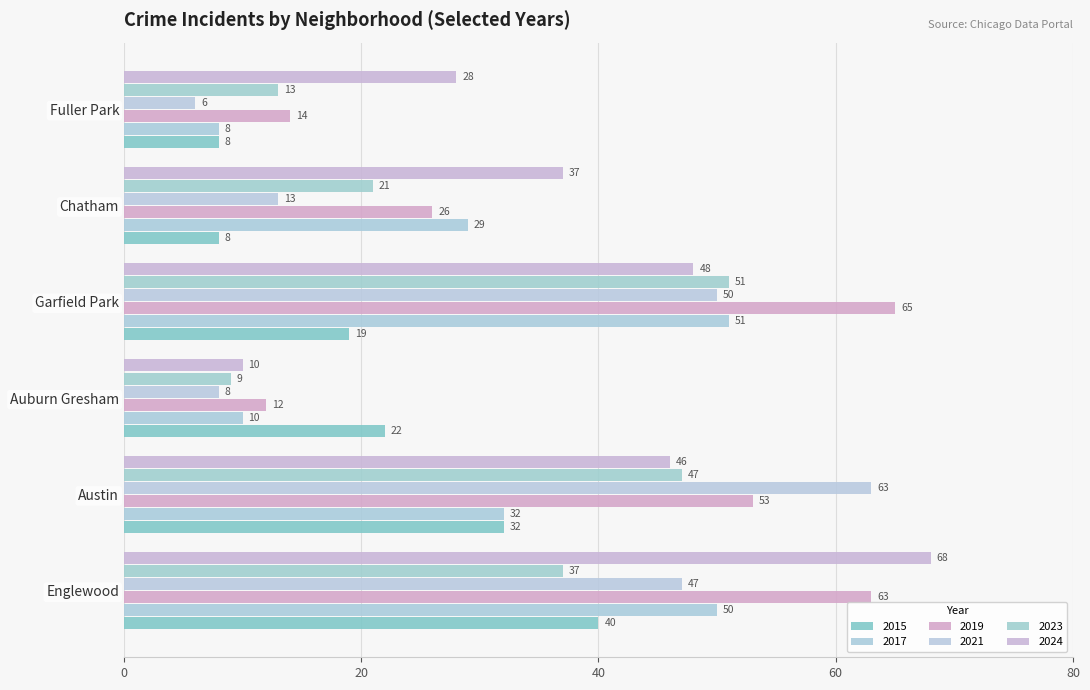

Reading left to right, extract all data points from this chart.

2015: 40	32	22	19	8	8
2017: 50	32	10	51	29	8
2019: 63	53	12	65	26	14
2021: 47	63	8	50	13	6
2023: 37	47	9	51	21	13
2024: 68	46	10	48	37	28